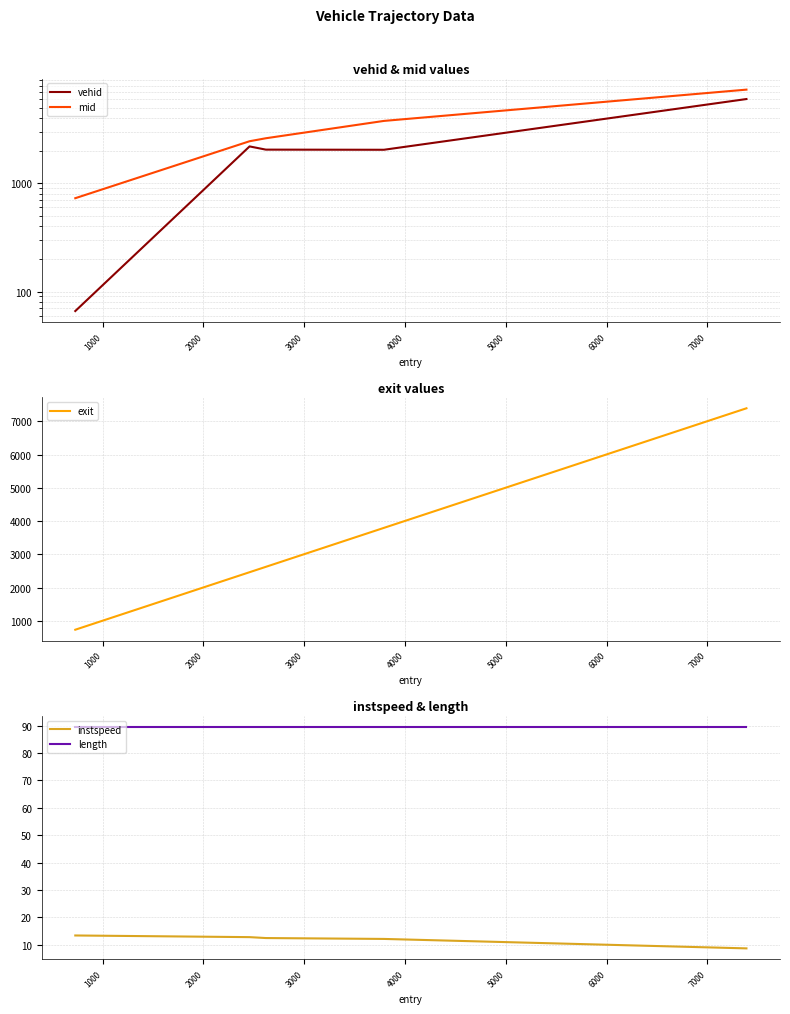

What is the highest value of the exit series?

7395.2